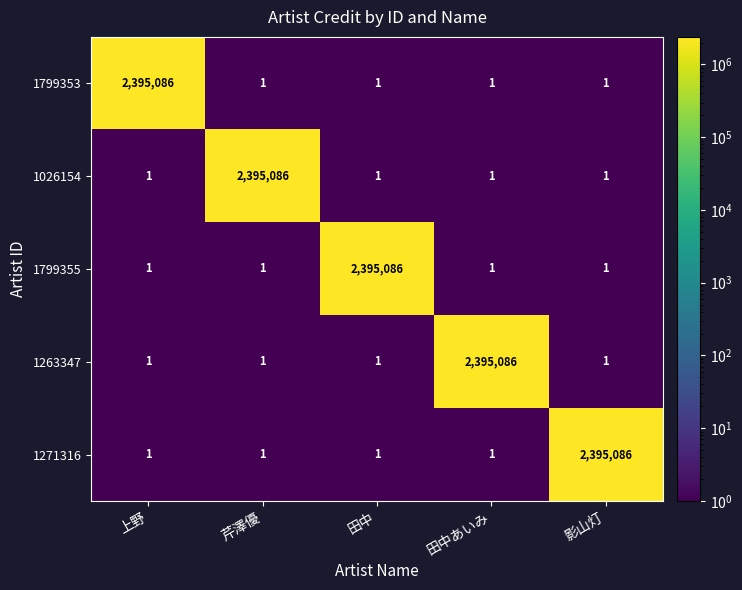

At how many categories does at least one series exceed 2034595?

5